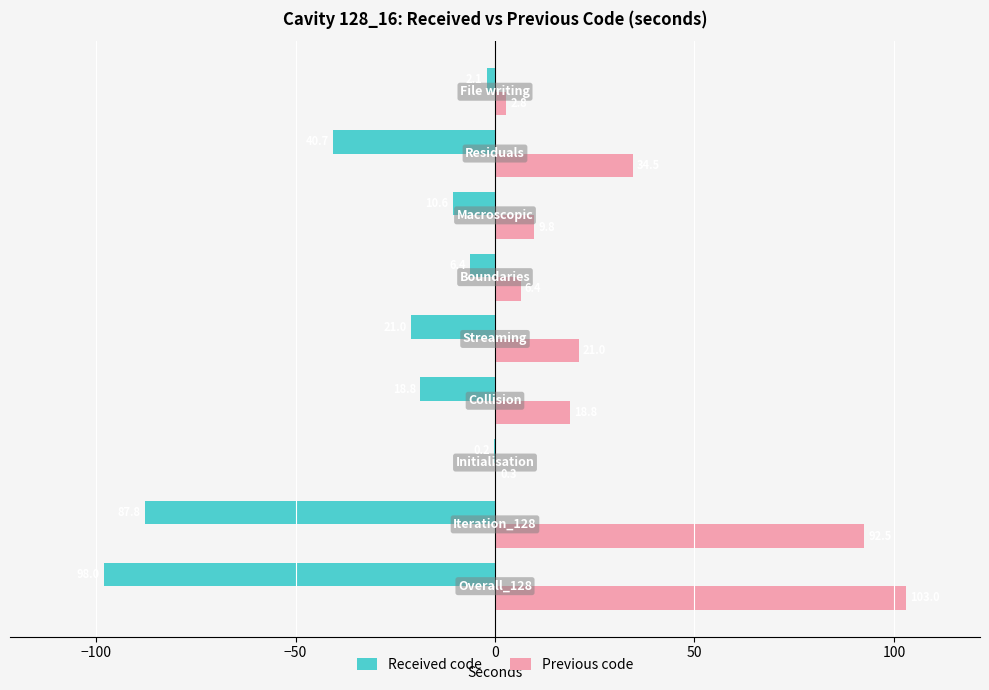

What is the greatest value displayed?

103.0